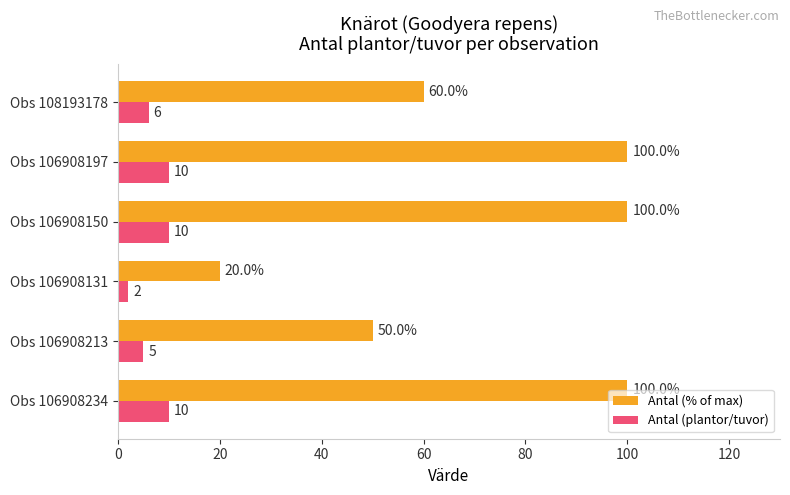

Is the value of Antal (% of max) at Obs 106908234 greater than the value of Antal (plantor/tuvor) at Obs 106908197?

Yes